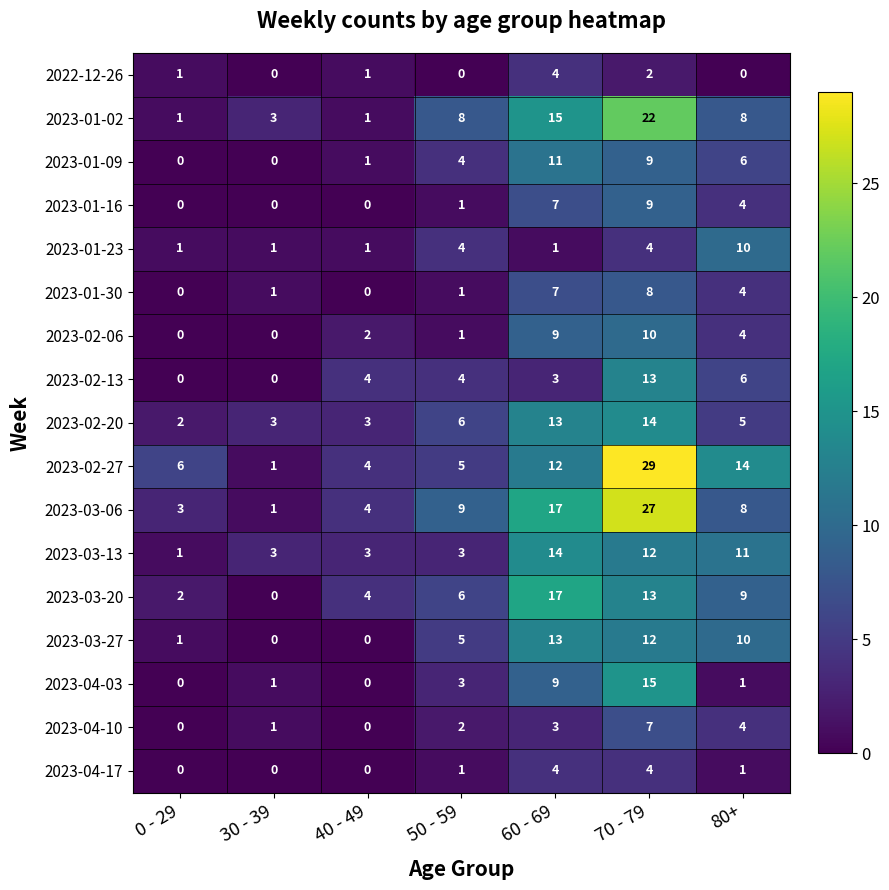

What is the average value of the 2023-01-02 series?

8